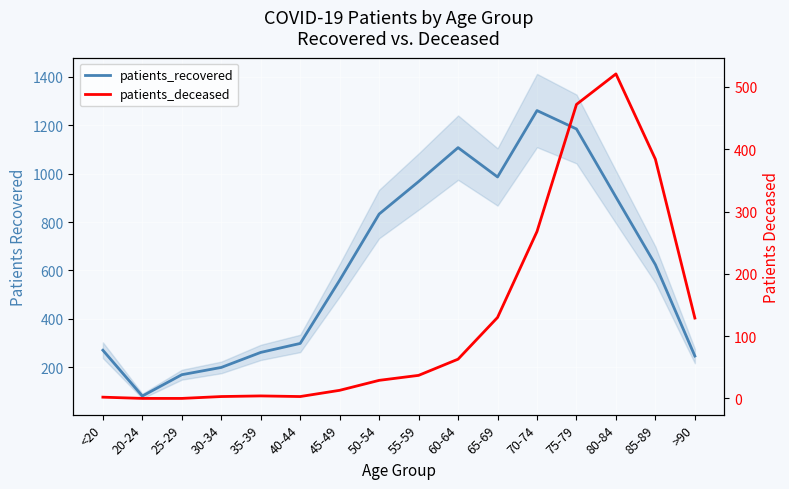

Which series changed the most between 45-49 and 70-74?

patients_recovered